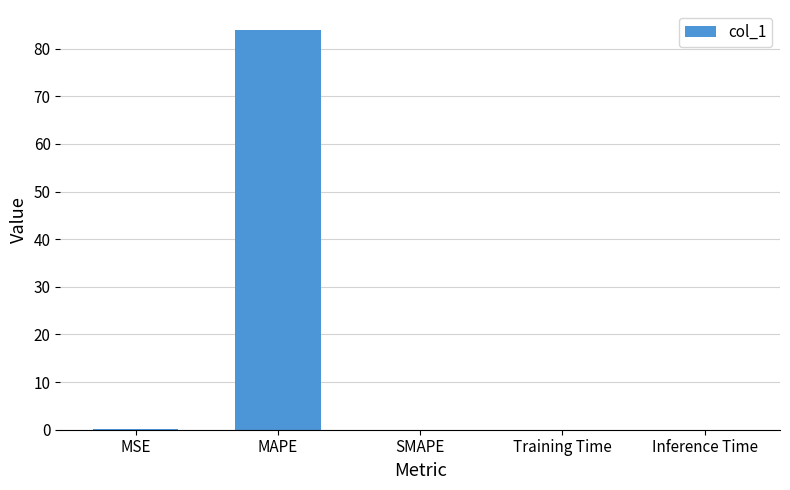

True or false: the data shows 0.0 at Inference Time.

True